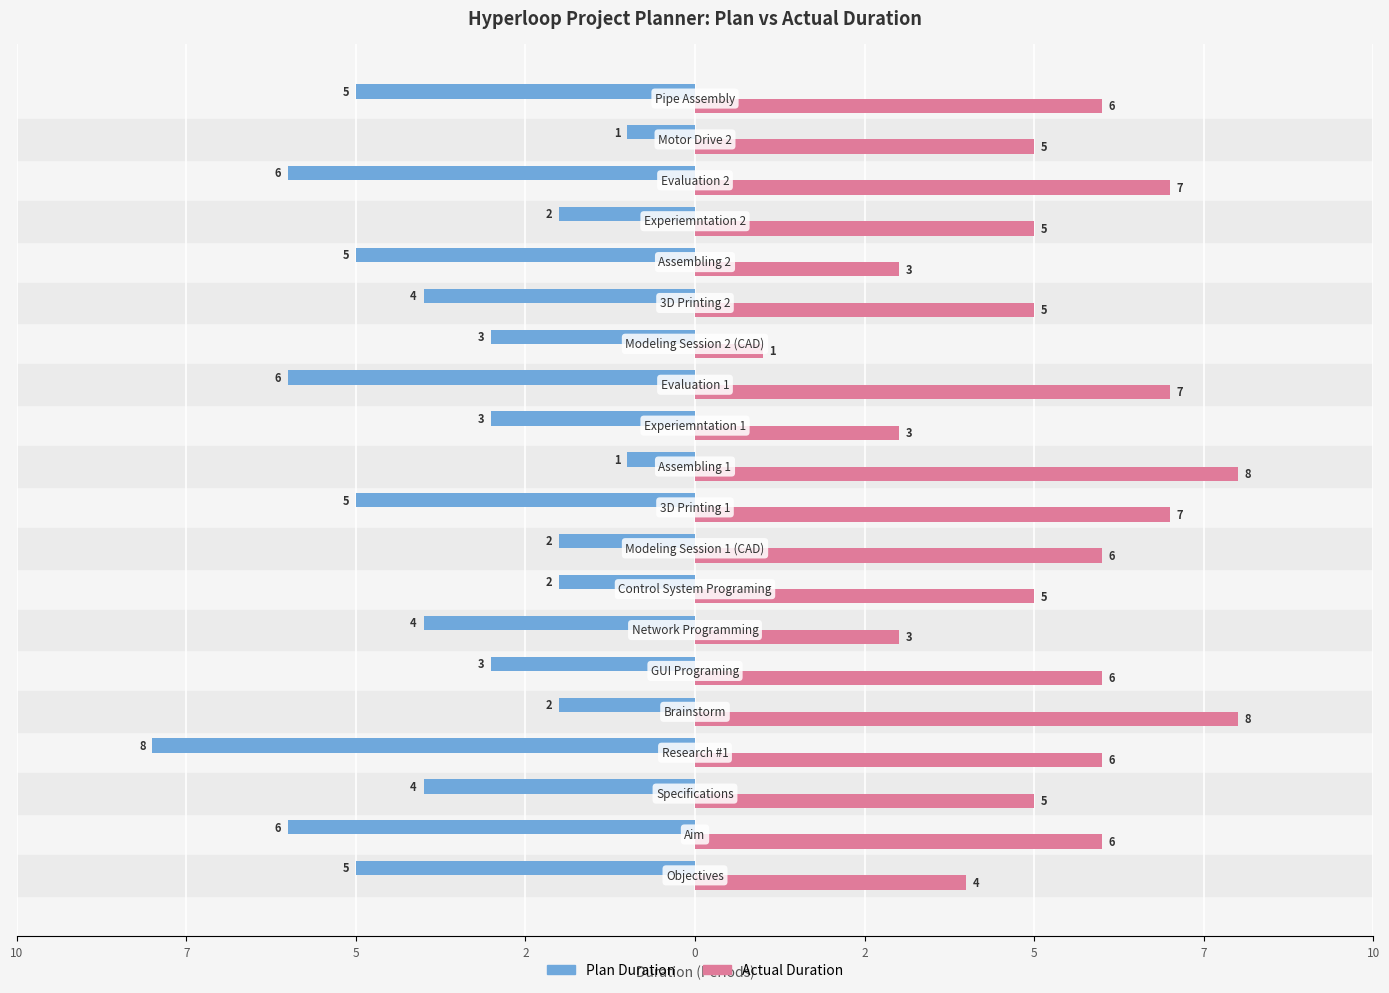

Are the bars horizontal?

Yes